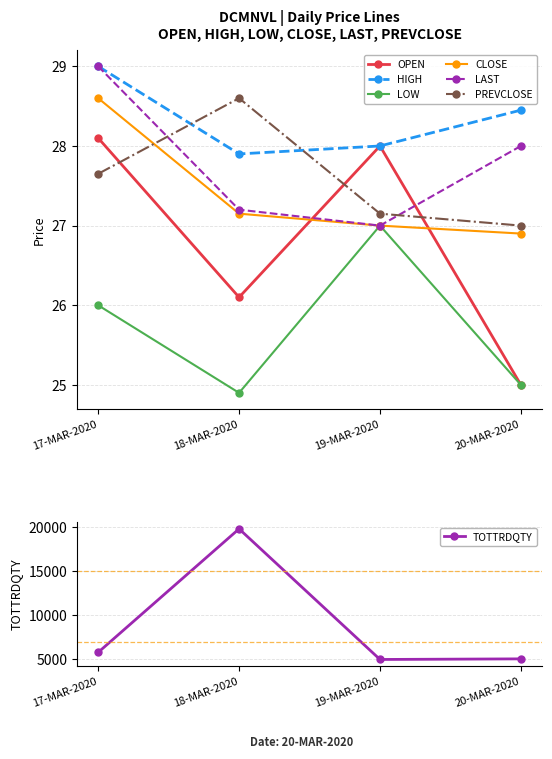

At which label does HIGH first exceed 28?

17-MAR-2020